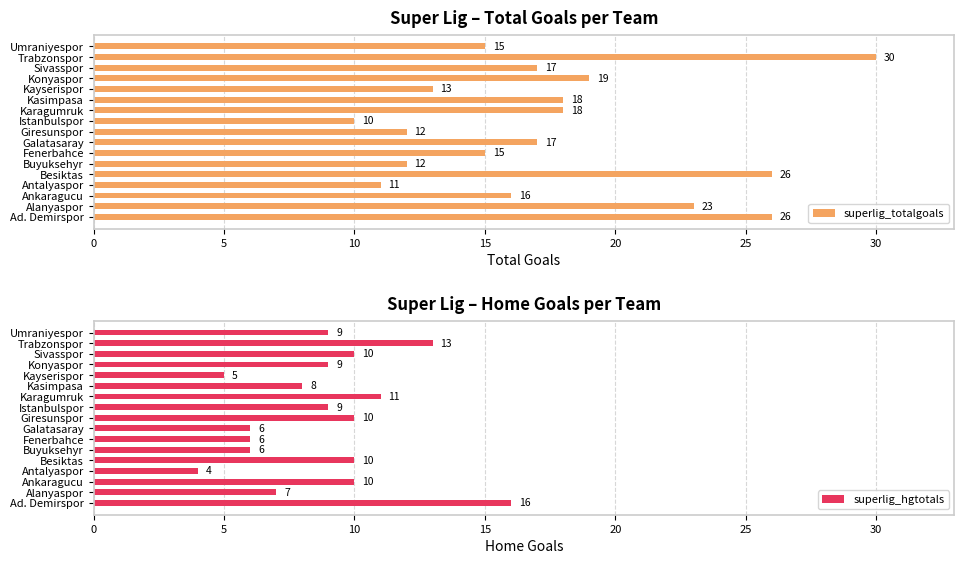

How many distinct data groups are displayed?

2